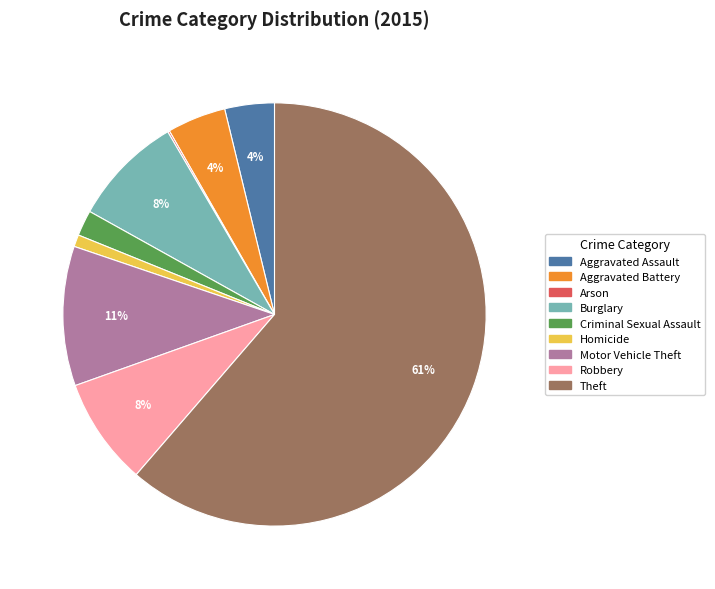

Is the sum of Criminal Sexual Assault and Aggravated Battery greater than half?

No